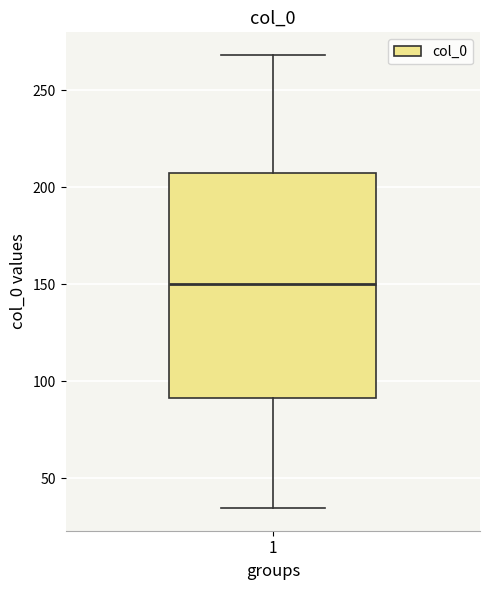

Where does the lower whisker of the box at x = 1 end on the y-axis? The values are not printed on the chart, so give them approximately, as read against the axis.

35